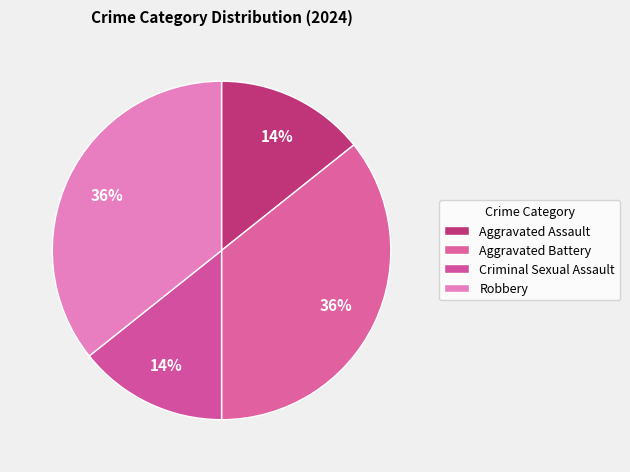

To the nearest percent, what is the average slice percentage?

25%